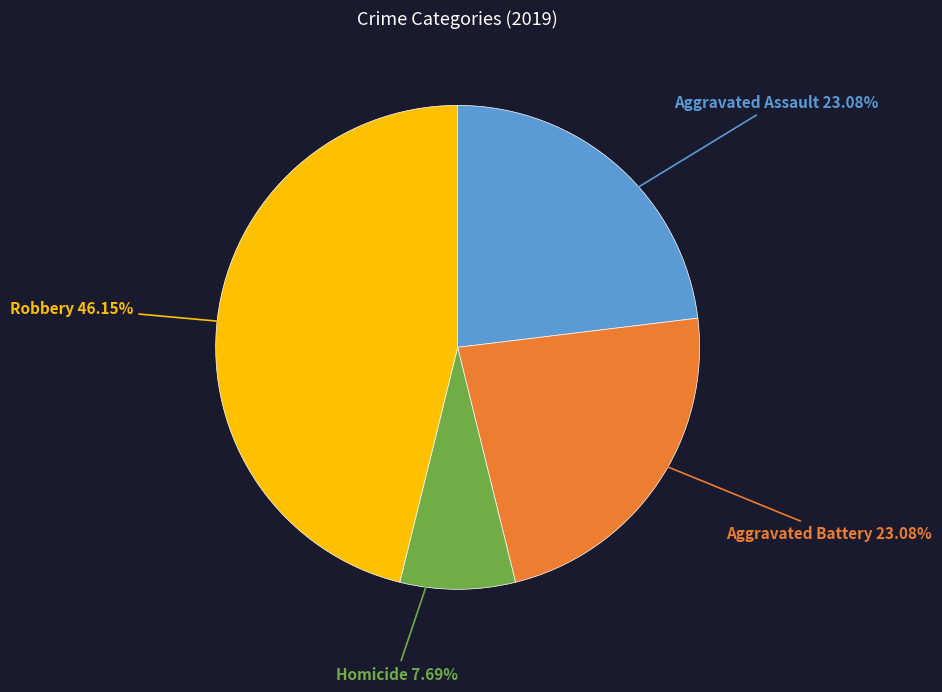

True or false: Aggravated Battery accounts for 23% of the total.

True